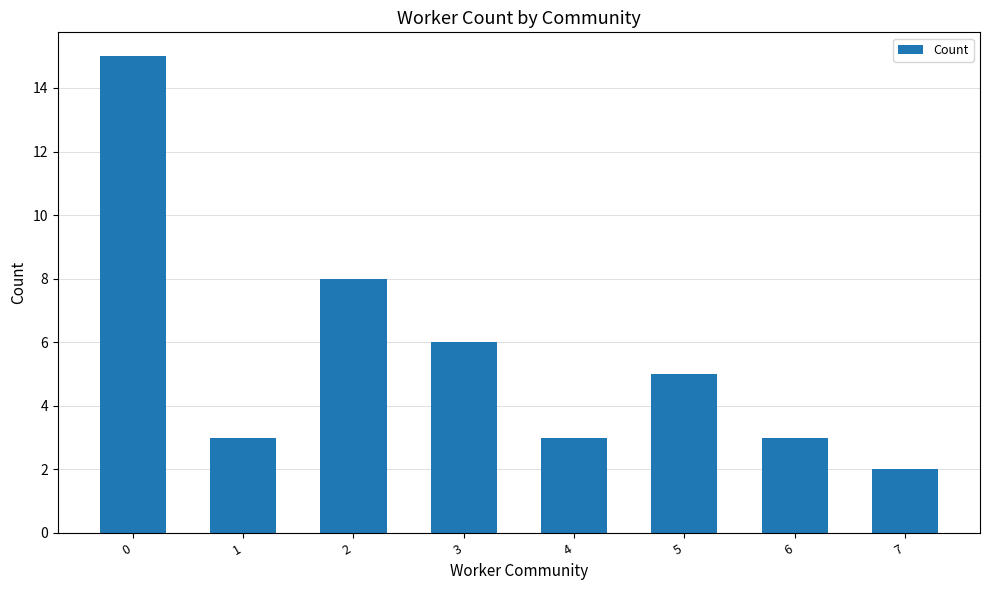

How many series are shown in this chart?

1